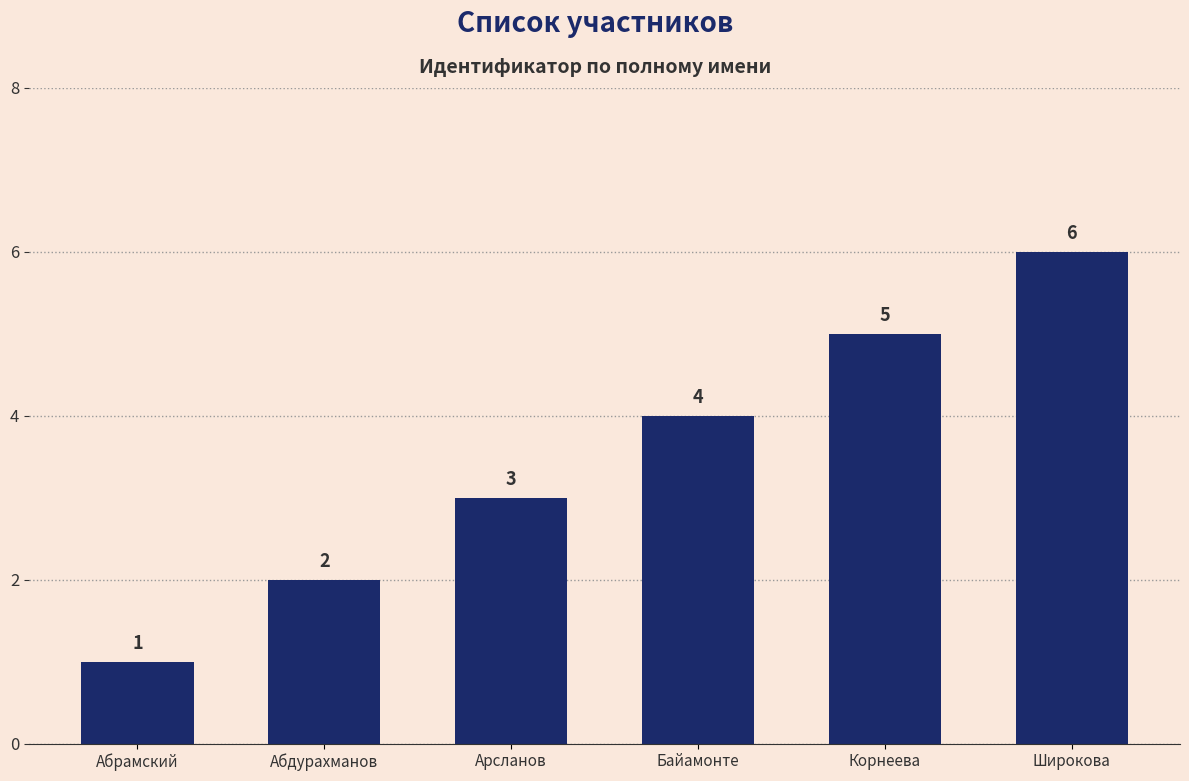

List the labels in order of value, smallest first.

Абрамский, Абдурахманов, Арсланов, Байамонте, Корнеева, Широкова